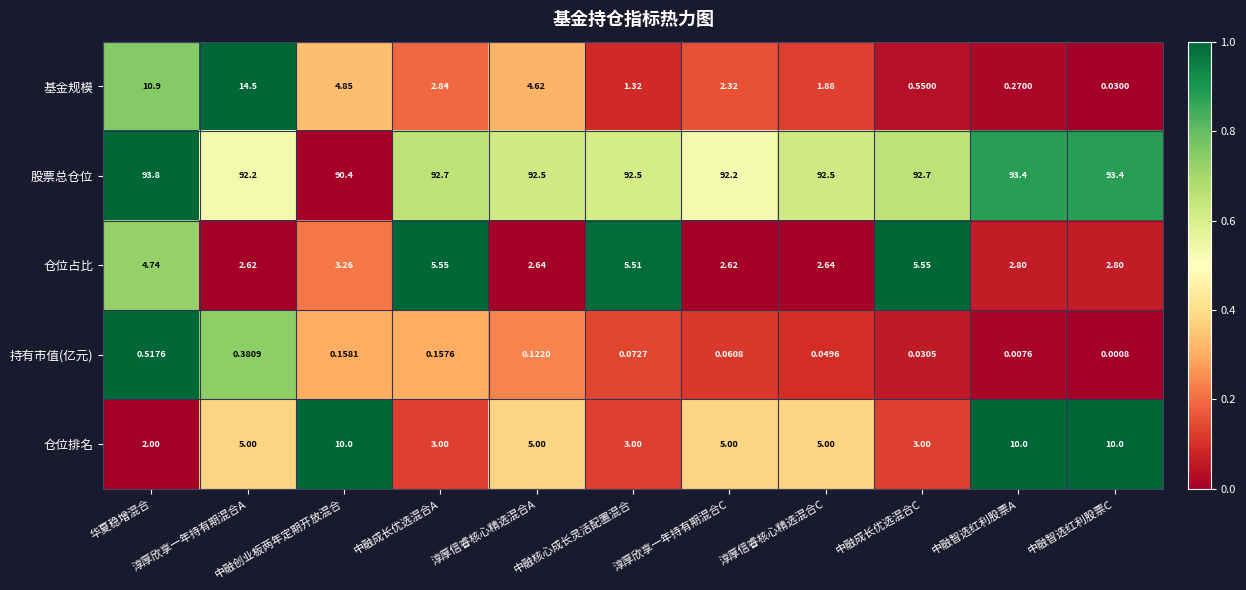

How many series are shown in this chart?

5